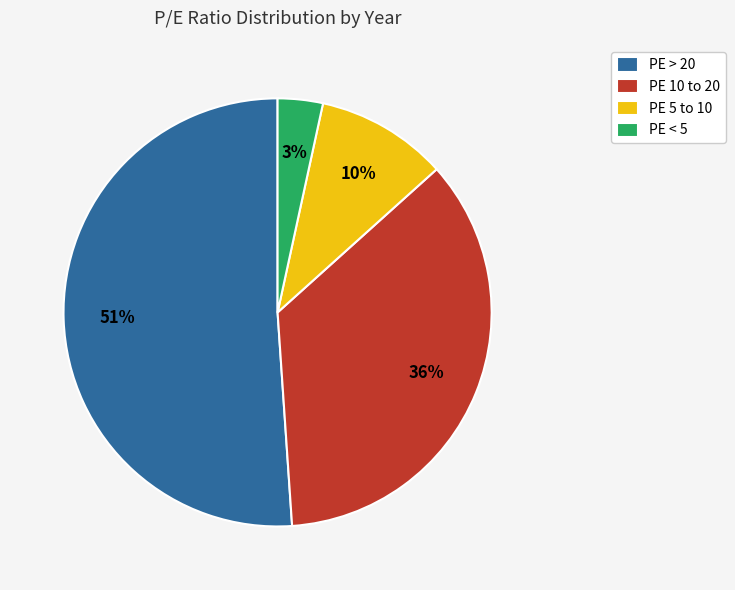

Count the number of slices in the pie.

4